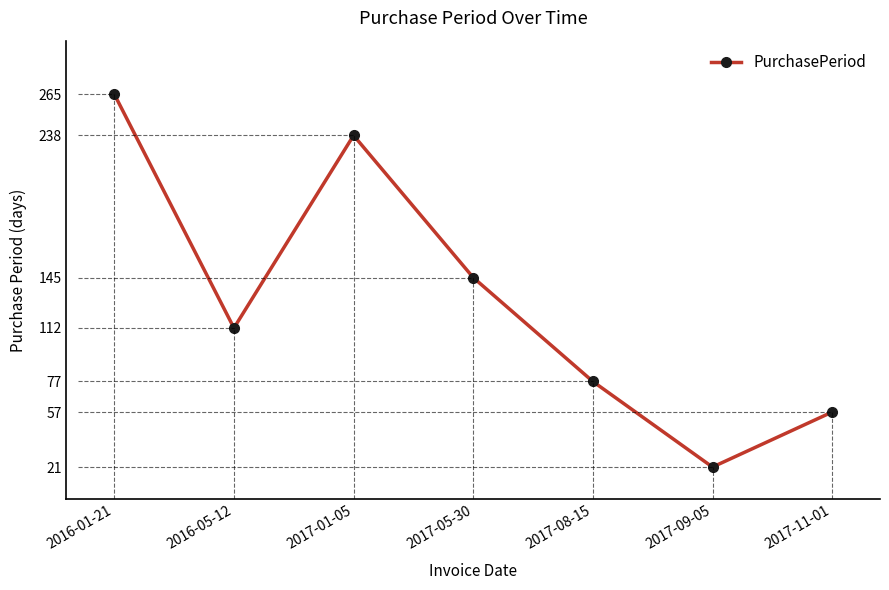

What is the difference between the maximum and minimum values?

244